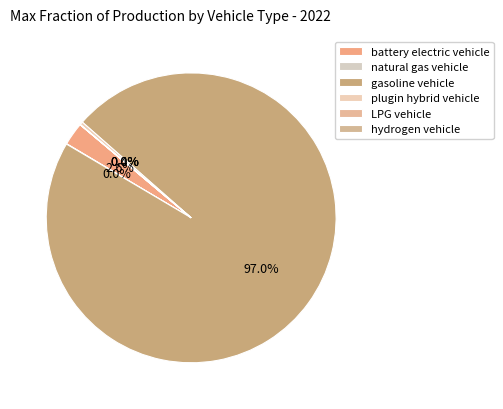

Count the number of slices in the pie.

6